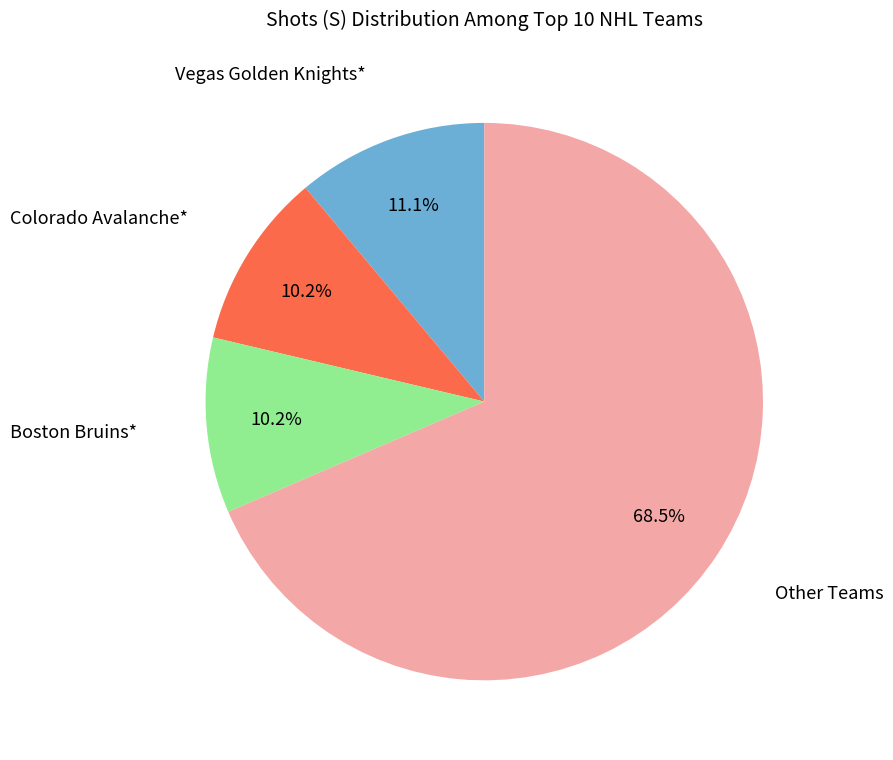

What percentage is NOT represented by Other Teams?

31.5%